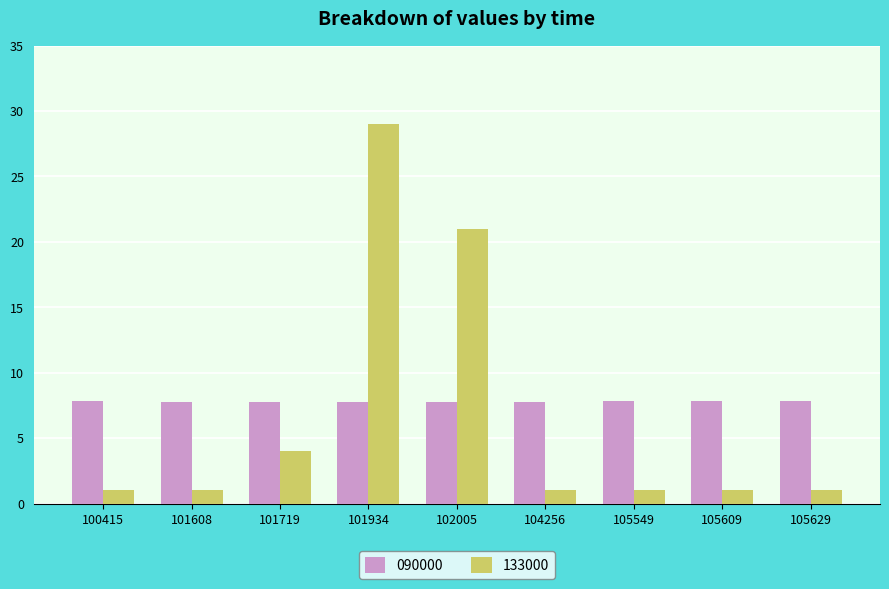

What is the sum of the 133000 values at 105609 and 105549?

2.0